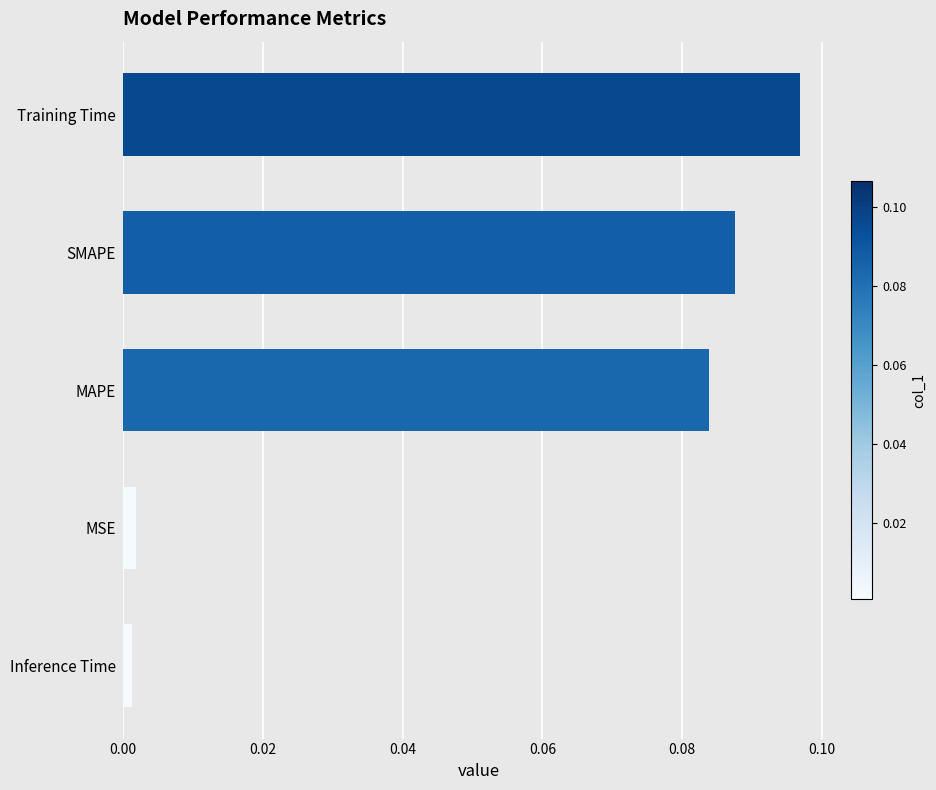

What is the sum of all values?

0.3